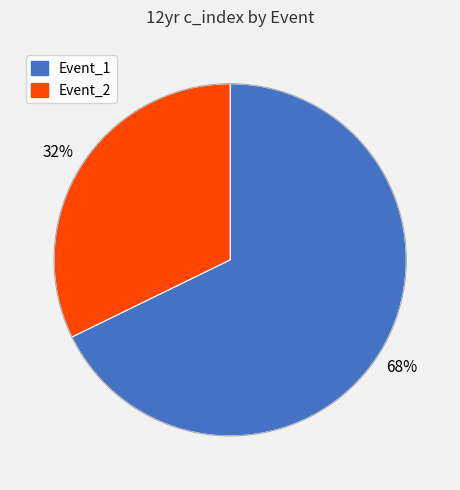

Rank the categories by value from lowest to highest.

Event_2, Event_1